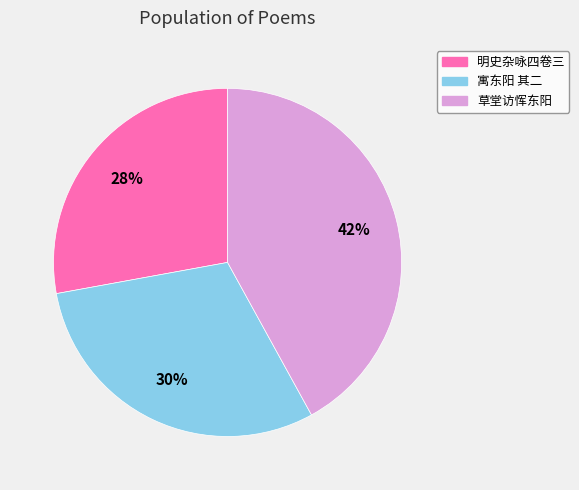

Is there any slice that represents more than half of the pie?

No